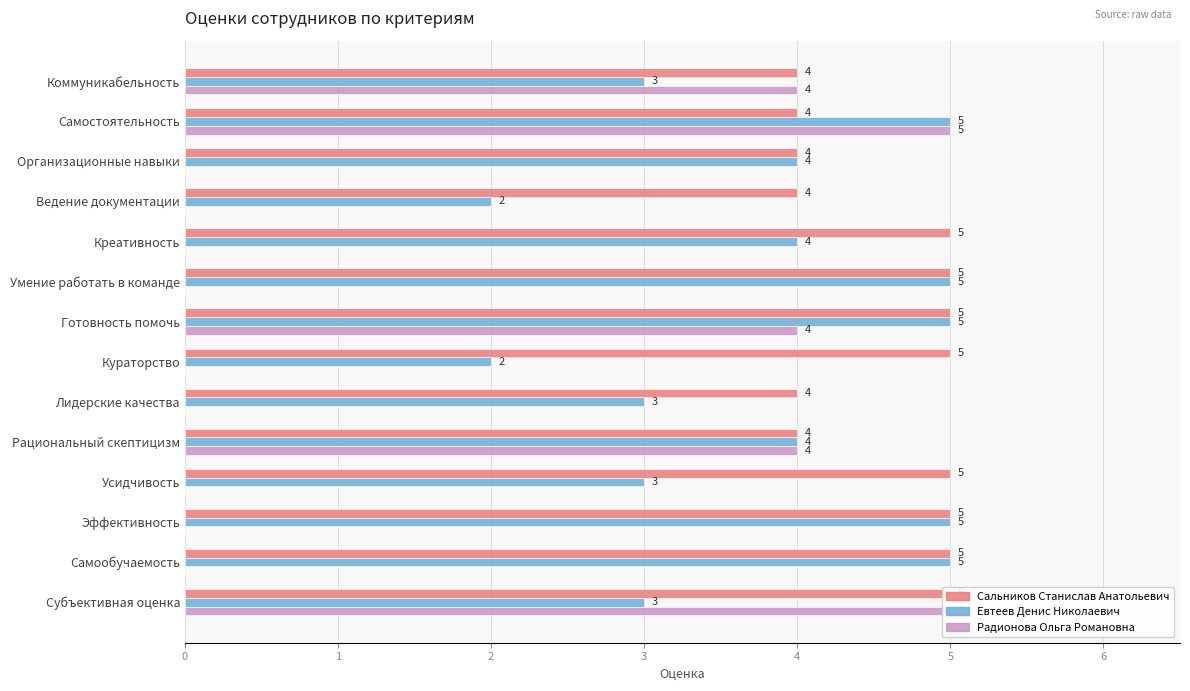

Does the chart contain stacked bars?

No